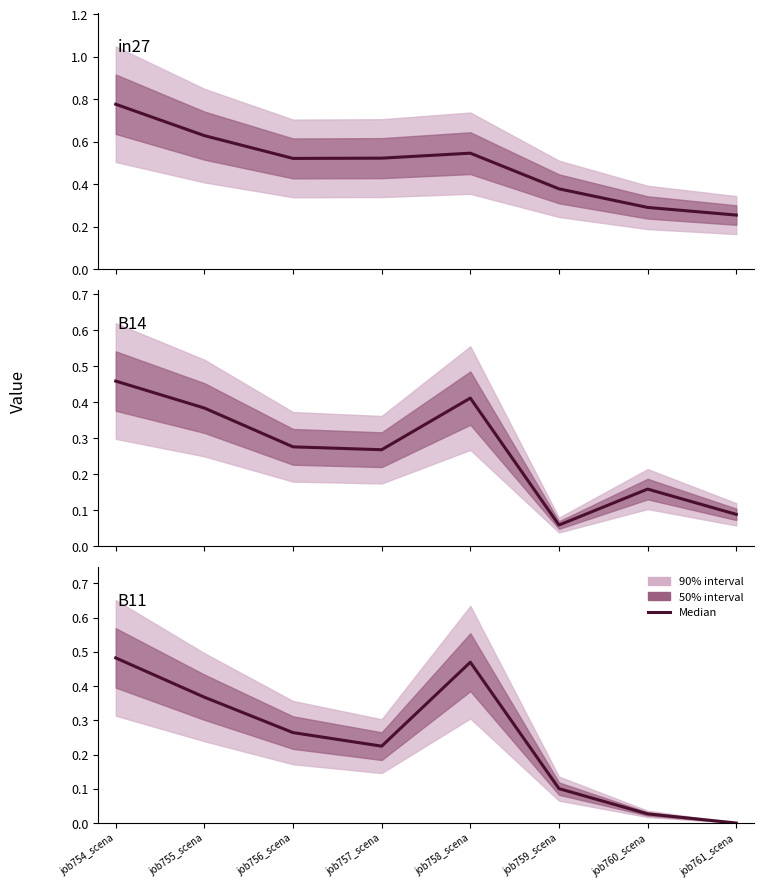

At which category does the chart reach its peak across all series?

job754_scena